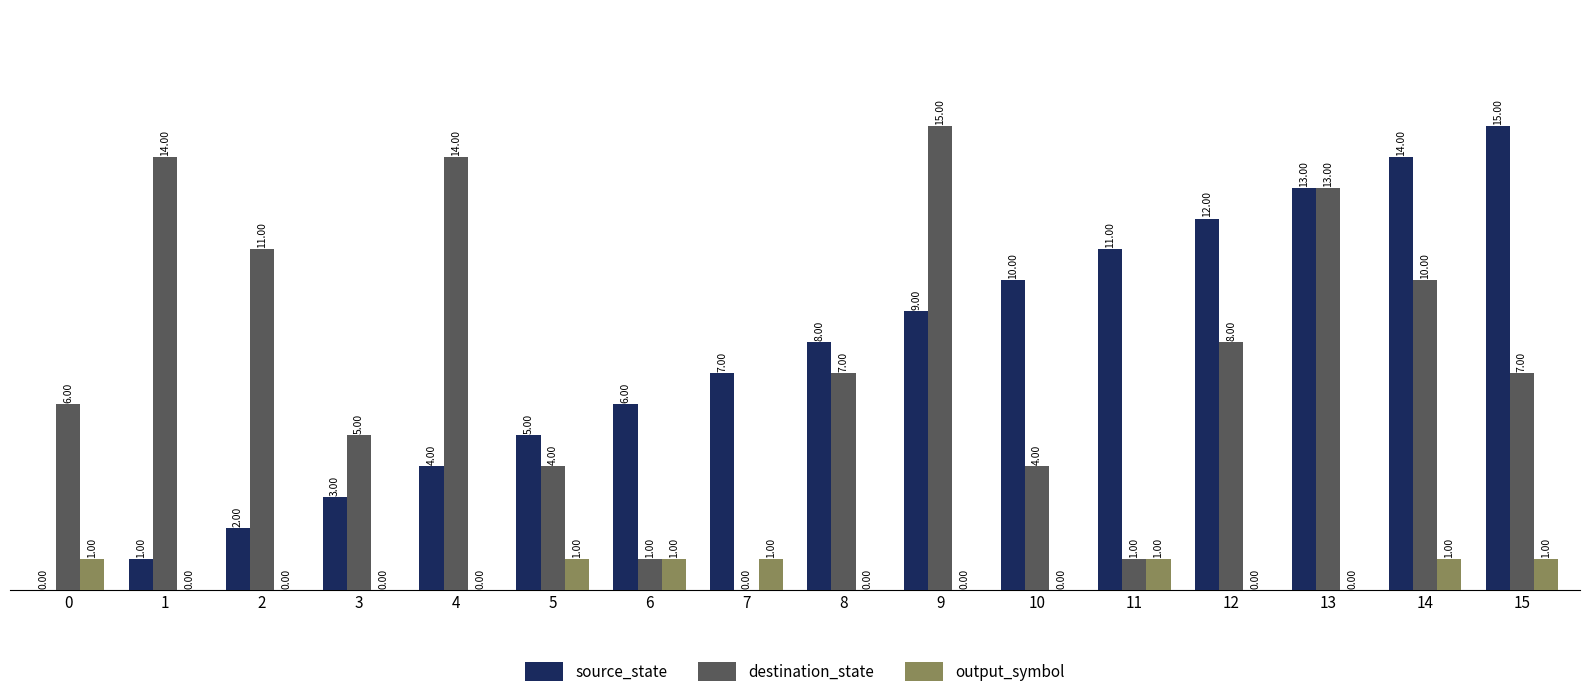

Which series changed the most between 0 and 10?

source_state